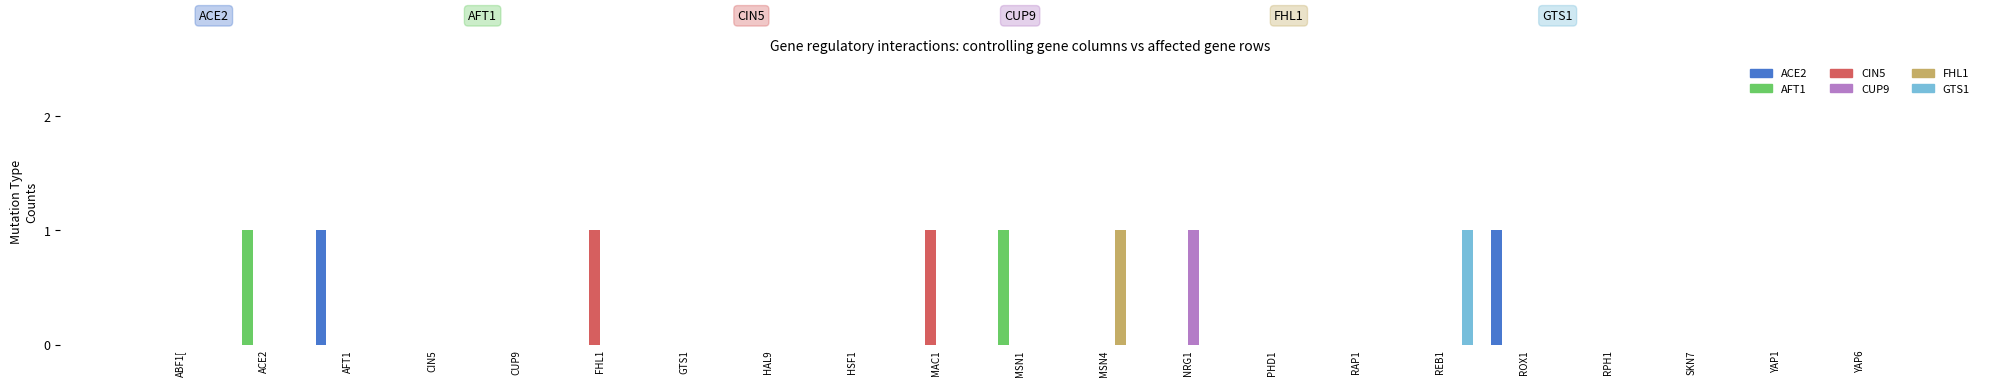

Are the bars horizontal?

No